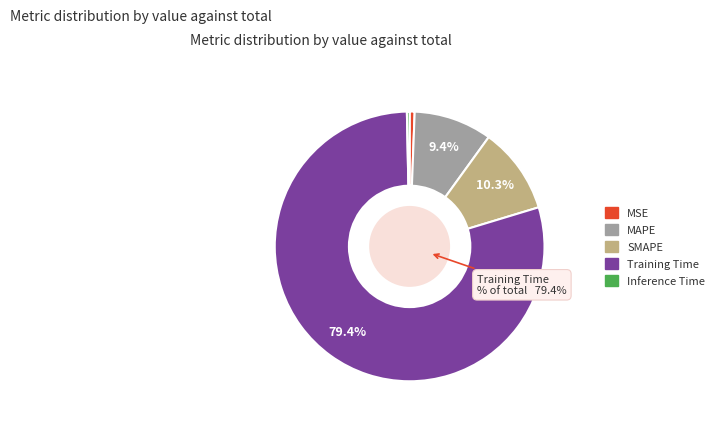

Is there any slice that represents more than half of the pie?

Yes